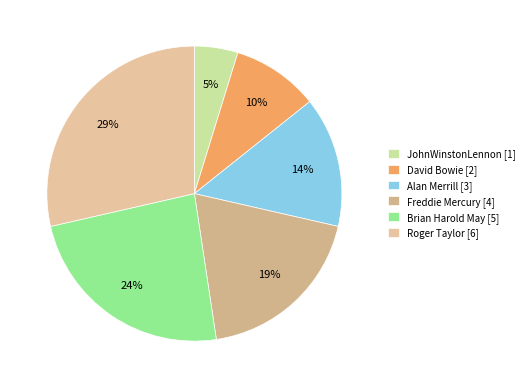

Which slice is the smallest?

JohnWinstonLennon